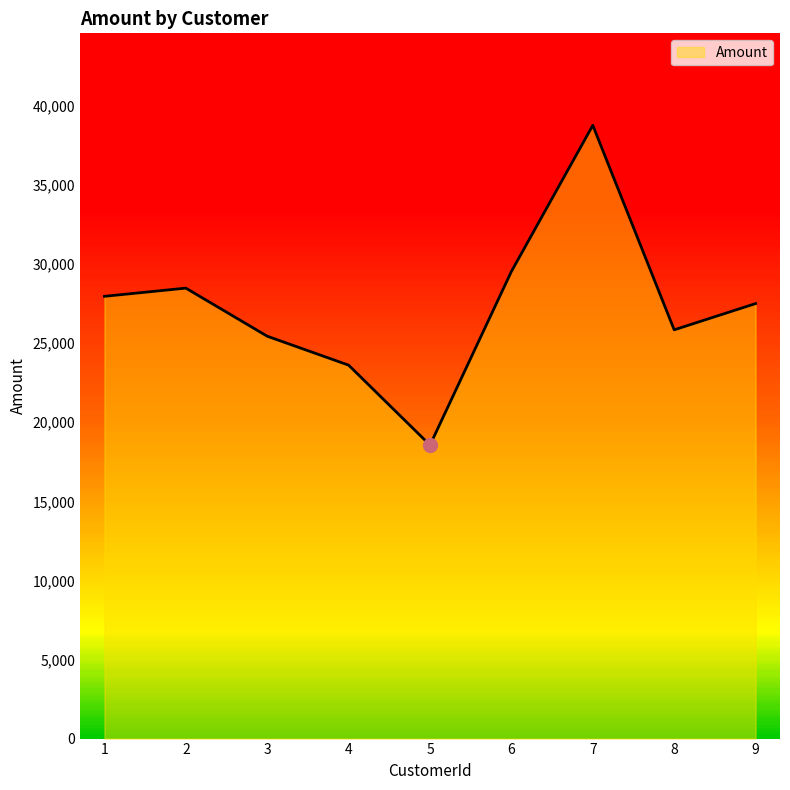

True or false: the data shows 25842.9 at 8.

True